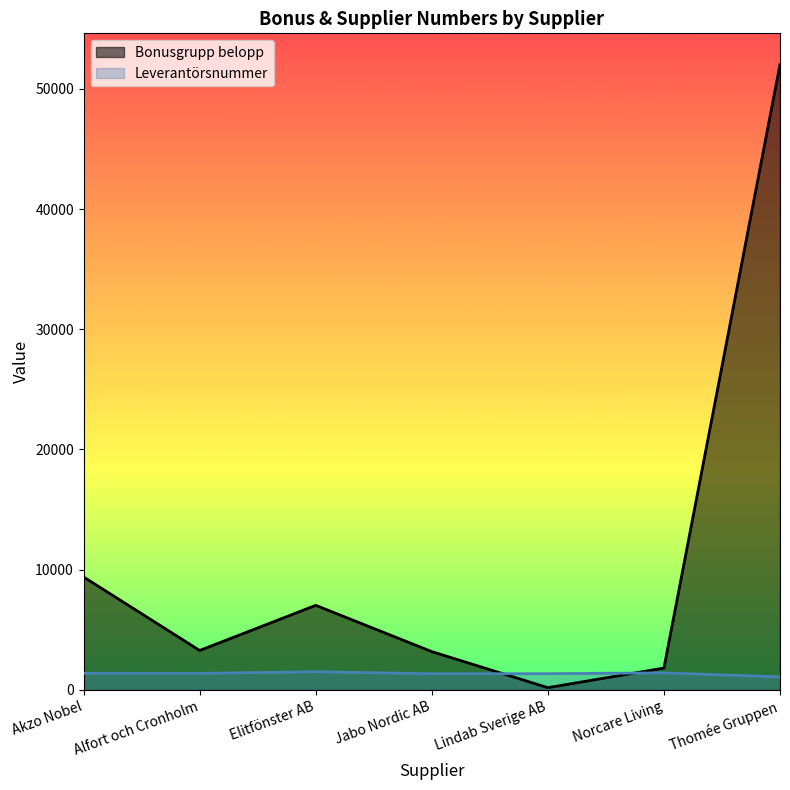

Rank the series at Jabo Nordic AB from lowest to highest value.

Leverantörsnummer, Bonusgrupp belopp